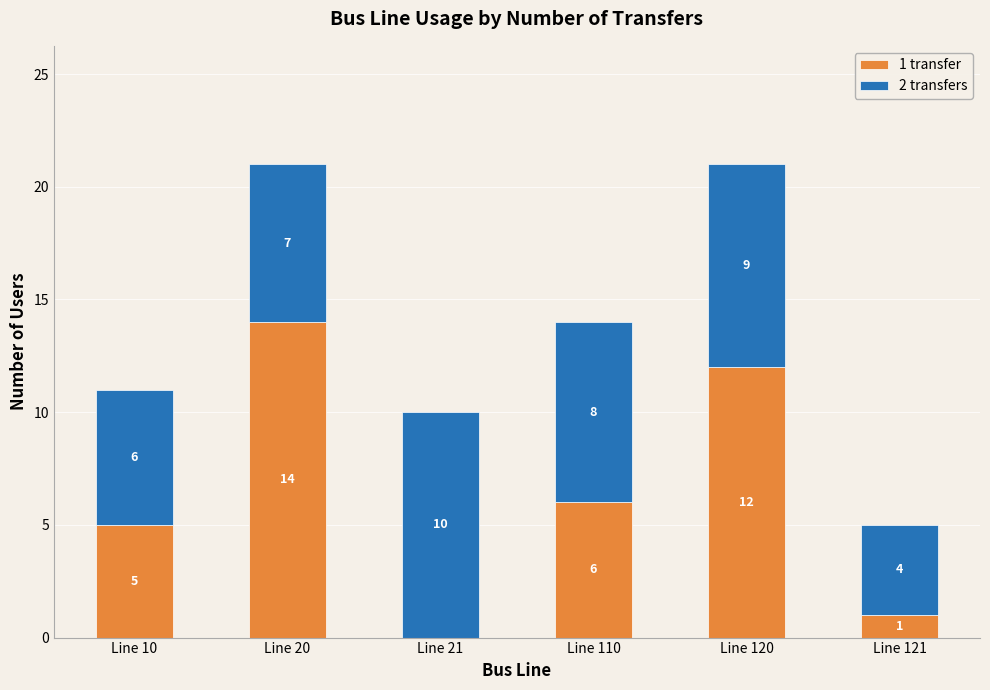

Reading left to right, list the values for the 1 transfer series.

Line 10=5	Line 20=14	Line 21=0	Line 110=6	Line 120=12	Line 121=1